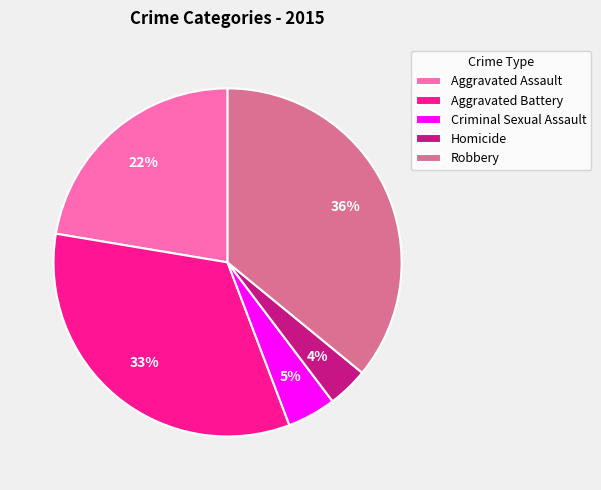

Rank the categories by value from lowest to highest.

Homicide, Criminal Sexual Assault, Aggravated Assault, Aggravated Battery, Robbery